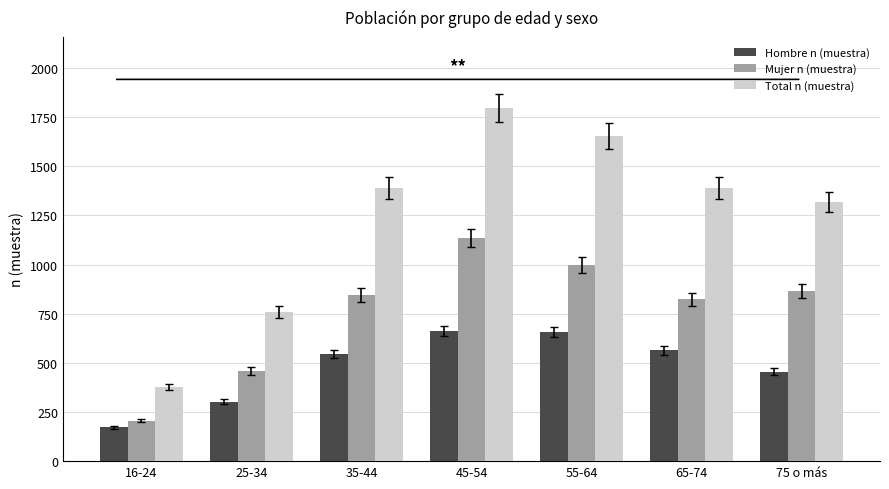

Which series has the largest range (max minus min)?

Total n (muestra)